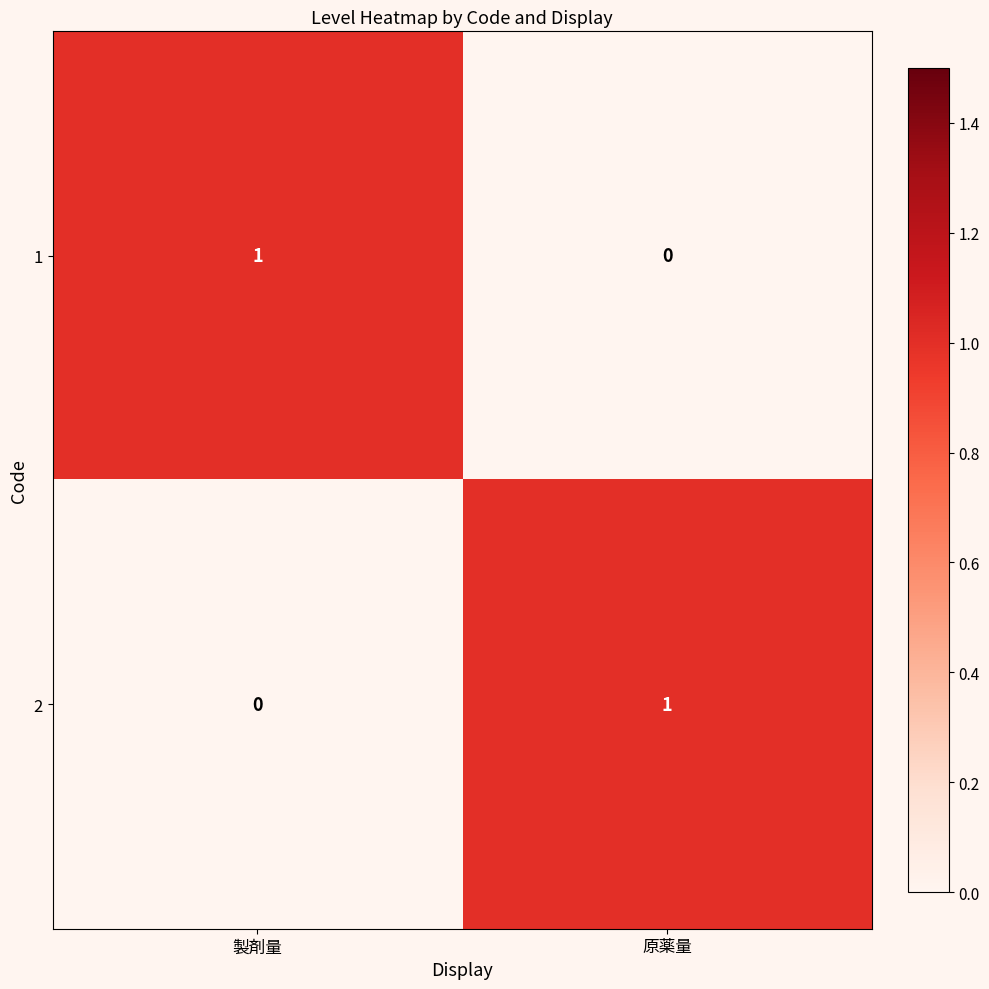

Reading left to right, extract all data points from this chart.

1: 1	0
2: 0	1